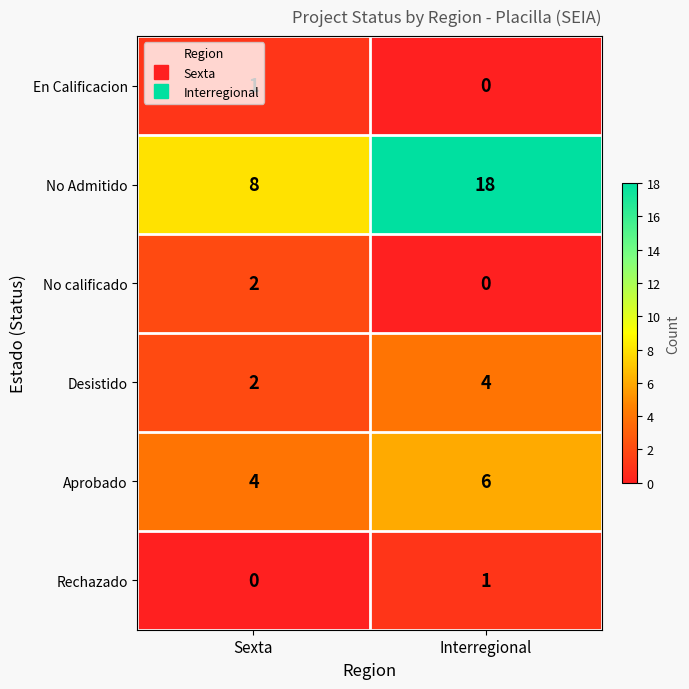

True or false: Aprobado has a value of 2 at Sexta.

False